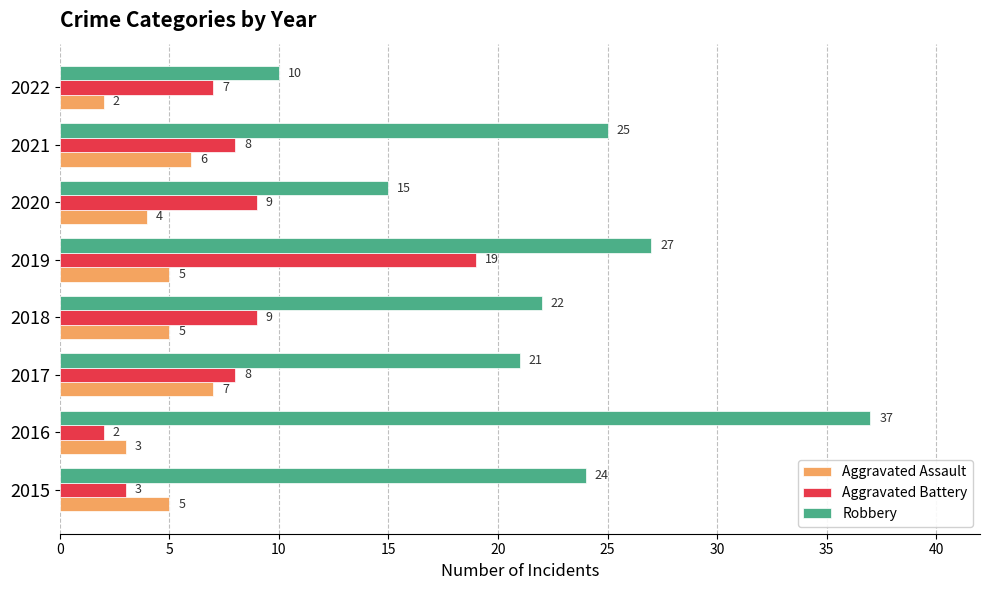

Rank the series by their maximum value, from highest to lowest.

Robbery, Aggravated Battery, Aggravated Assault